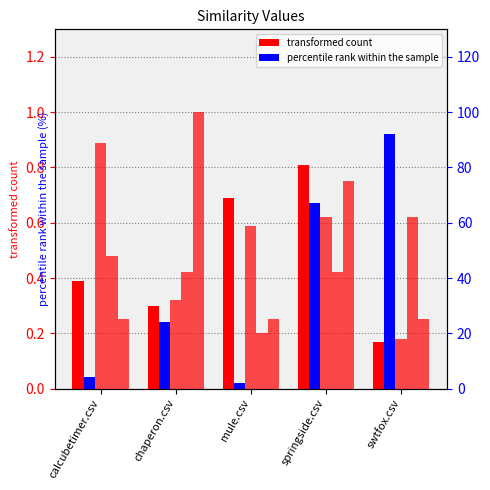

The percentile rank within the sample series shows 2.0 at mule.csv. True or false?

True